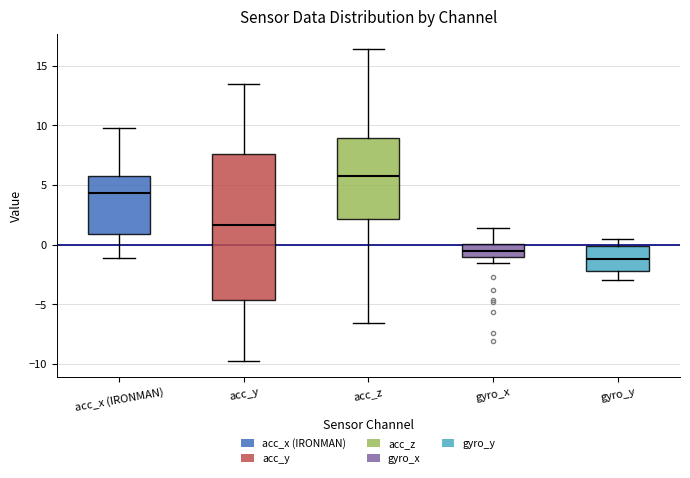

Reading left to right, read every box against the y-axis: the position of its median line, the range the box covers, and the ends of its whiskers. The values are not printed on the chart, so give them approximately, as read against the axis.

acc_x (IRONMAN): median 4.5, box 1.0 to 5.5, whiskers -1.0 to 10.0
acc_y: median 1.5, box -4.5 to 7.5, whiskers -10.0 to 13.5
acc_z: median 6.0, box 2.0 to 9.0, whiskers -6.5 to 16.5
gyro_x: median -0.5, box -1.0 to 0.0, whiskers -1.5 to 1.5
gyro_y: median -1.0, box -2.0 to 0.0, whiskers -3.0 to 0.5